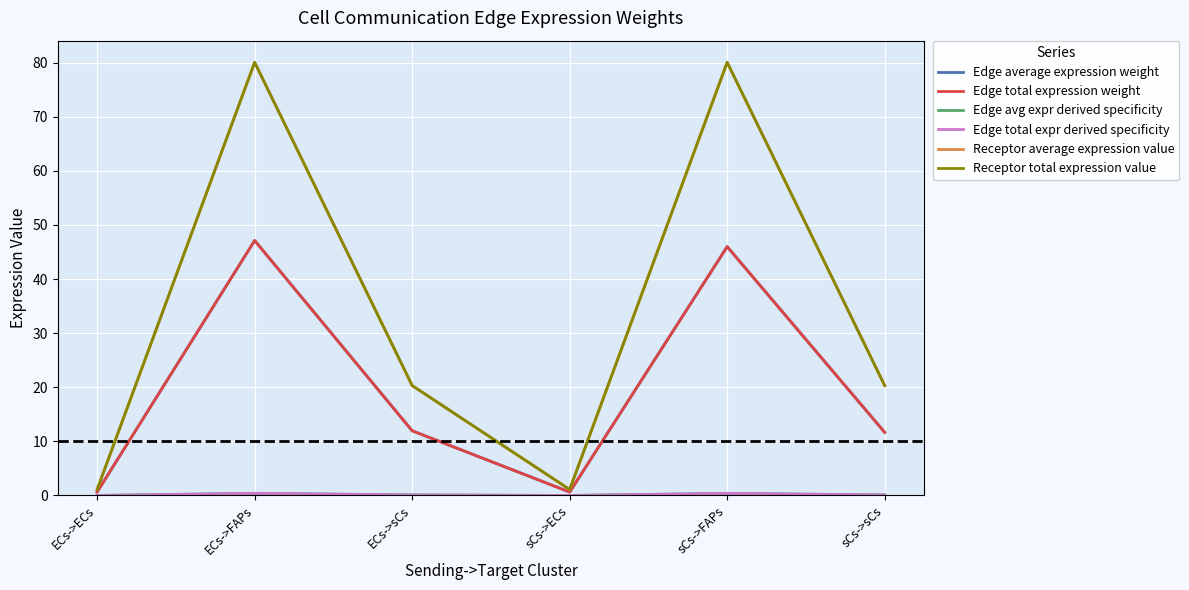

Does the chart have visible grid lines?

Yes